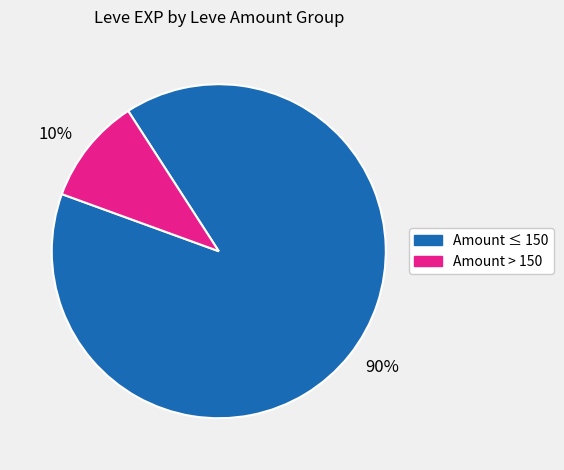

Is the sum of 90% and 10% greater than half?

Yes